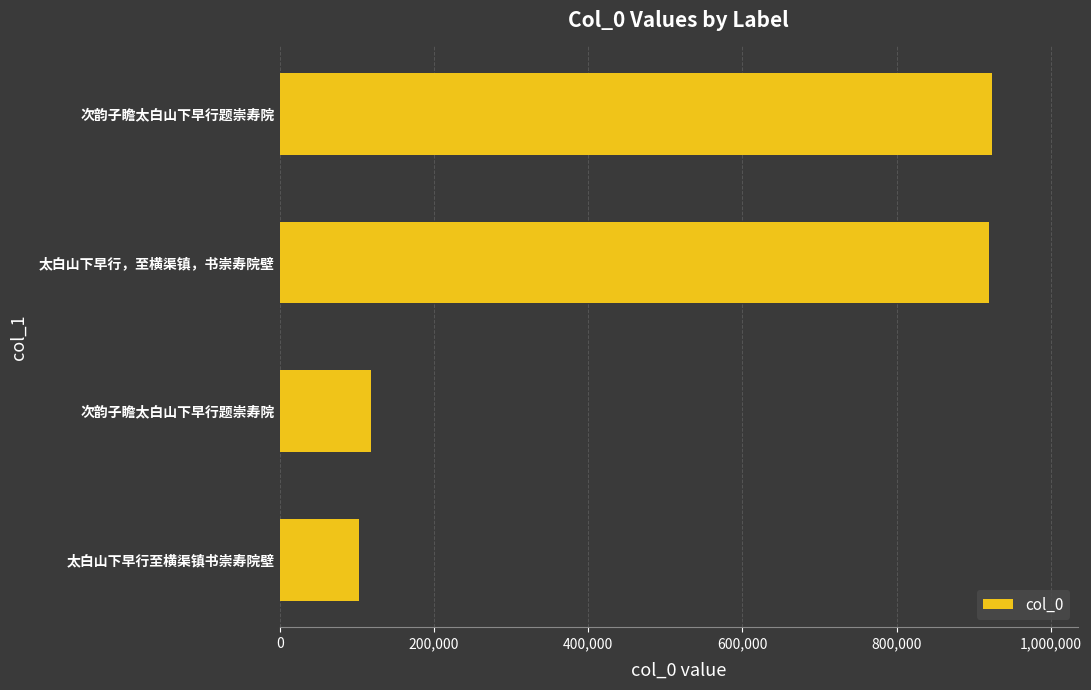

How many data points does each series have?

4